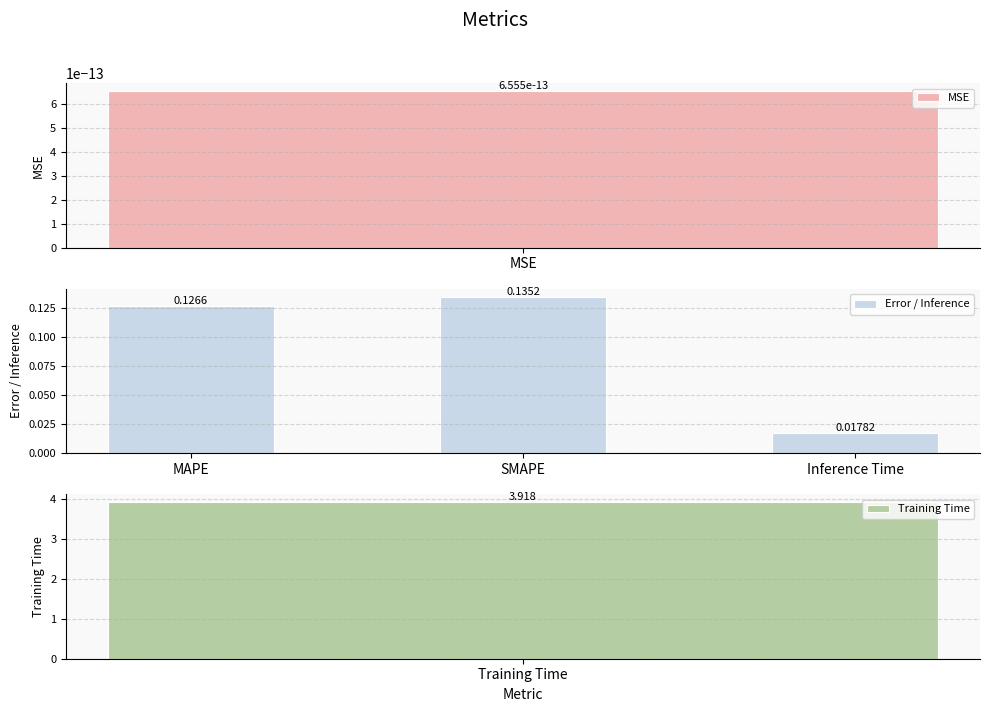

Does the chart contain stacked bars?

No